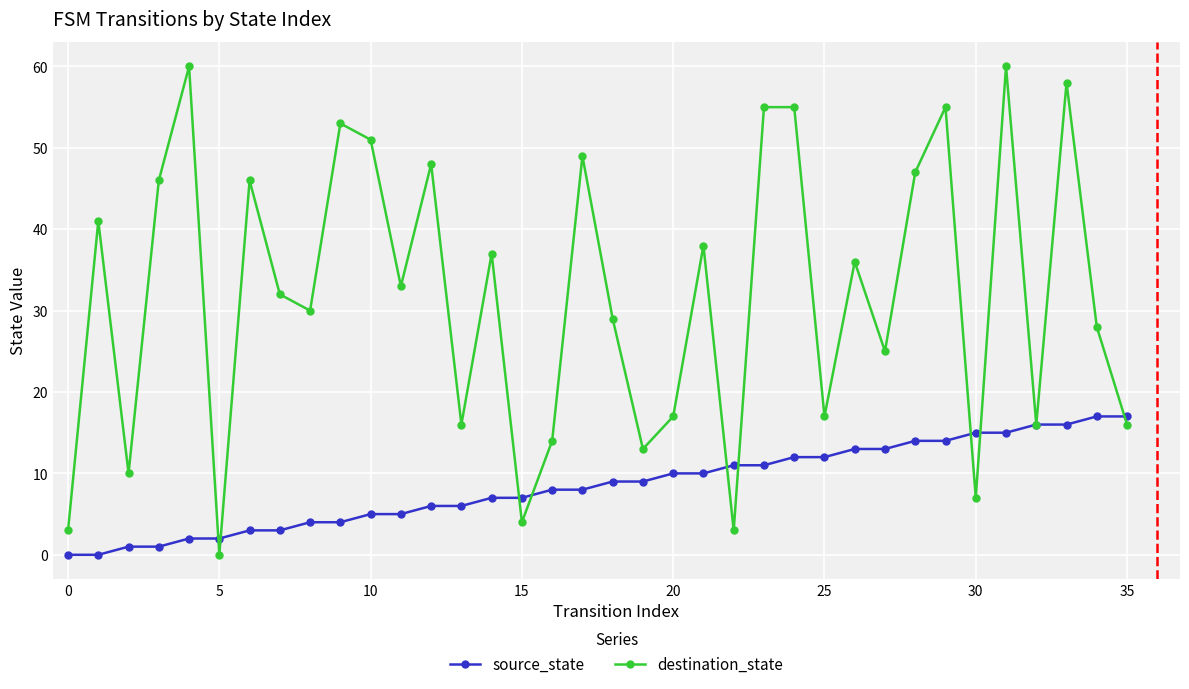

Which series has the widest spread of values?

destination_state